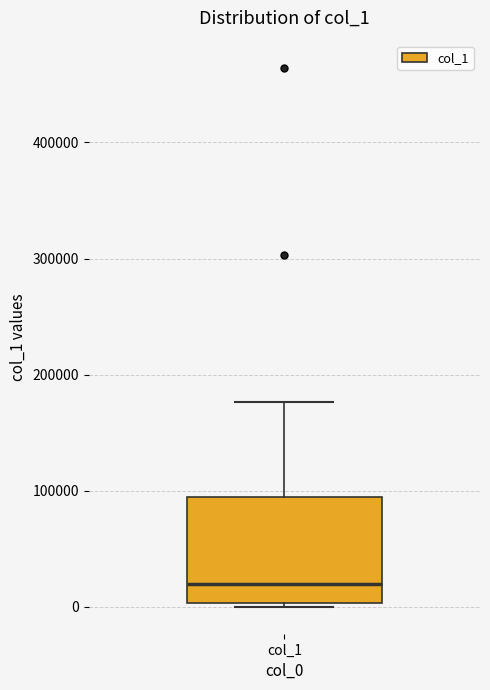

Read this box plot against the y-axis: the position of the median line, the range covered by the box, and the ends of both whiskers. The values are not printed on the chart, so give them approximately, as read against the axis.

median 20000, box 0 to 90000, whiskers 0 (just below the box's lower edge) to 180000